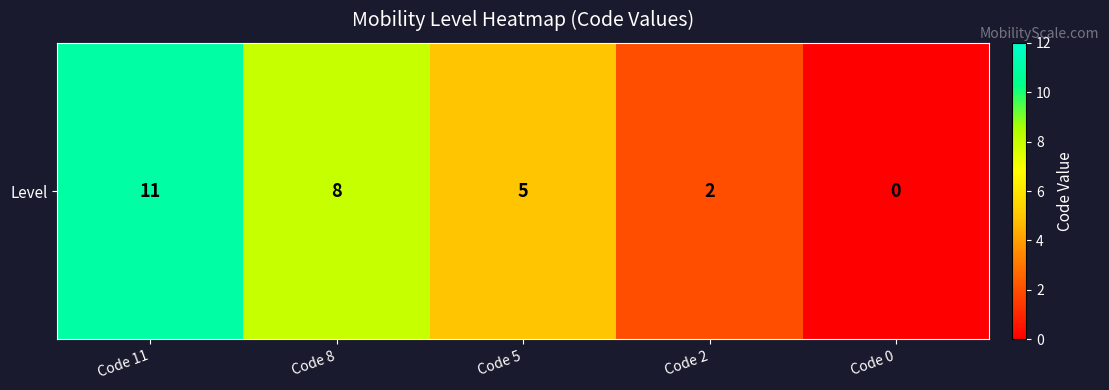

Approximately how many times larger is the value at Code 2 compared to Code 5?

0.4